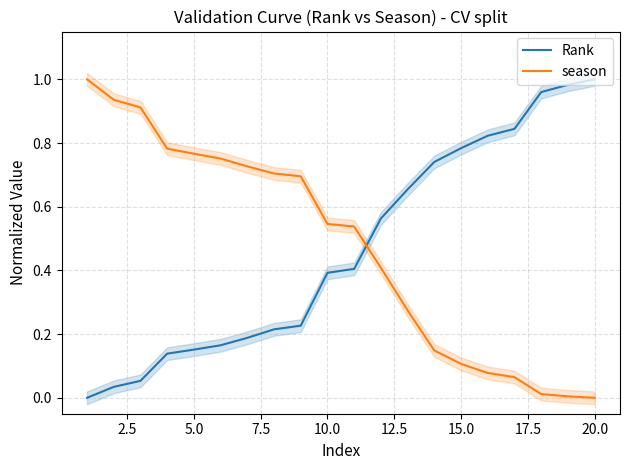

How many intersections are there between Rank and season?

1